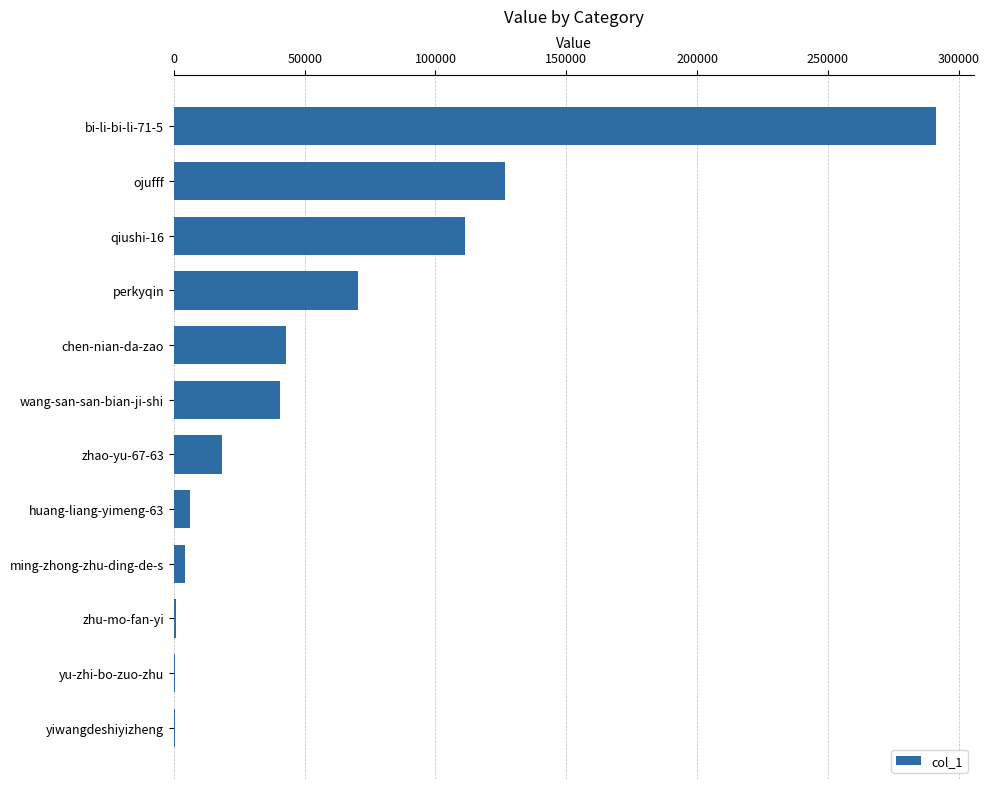

What is the change in value from qiushi-16 to chen-nian-da-zao?

-68231